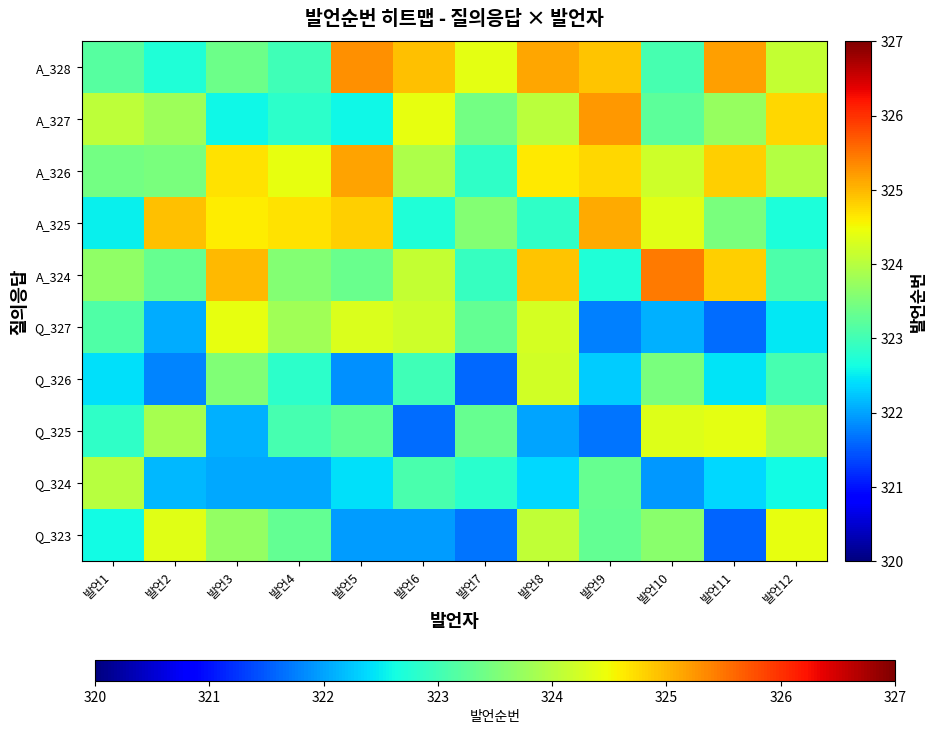

Reading left to right, transcribe all the data shown in this chart.

Q_323: 발언1=322.6	발언2=324.4	발언3=323.7	발언4=323.3	발언5=322.0	발언6=322.0	발언7=321.7	발언8=324.1	발언9=323.3	발언10=323.6	발언11=321.6	발언12=324.4
Q_324: 발언1=324.0	발언2=322.1	발언3=322.0	발언4=322.1	발언5=322.4	발언6=323.1	발언7=322.8	발언8=322.4	발언9=323.3	발언10=321.9	발언11=322.4	발언12=322.6
Q_325: 발언1=322.9	발언2=323.9	발언3=322.1	발언4=323.0	발언5=323.3	발언6=321.6	발언7=323.3	발언8=322.0	발언9=321.7	발언10=324.3	발언11=324.4	발언12=323.9
Q_326: 발언1=322.4	발언2=321.8	발언3=323.6	발언4=322.8	발언5=321.9	발언6=323.0	발언7=321.6	발언8=324.2	발언9=322.3	발언10=323.5	발언11=322.4	발언12=323.1
Q_327: 발언1=323.1	발언2=322.1	발언3=324.4	발언4=323.8	발언5=324.3	발언6=324.2	발언7=323.3	발언8=324.3	발언9=321.8	발언10=322.1	발언11=321.6	발언12=322.5
A_324: 발언1=323.7	발언2=323.3	발언3=325.0	발언4=323.6	발언5=323.3	발언6=324.1	발언7=322.9	발언8=324.9	발언9=322.7	발언10=325.5	발언11=324.8	발언12=323.1
A_325: 발언1=322.5	발언2=324.9	발언3=324.6	발언4=324.7	발언5=324.8	발언6=322.7	발언7=323.6	발언8=322.8	발언9=325.1	발언10=324.4	발언11=323.5	발언12=322.7
A_326: 발언1=323.4	발언2=323.5	발언3=324.7	발언4=324.4	발언5=325.2	발언6=323.9	발언7=322.9	발언8=324.6	발언9=324.8	발언10=324.2	발언11=324.8	발언12=324.0
A_327: 발언1=324.1	발언2=323.8	발언3=322.6	발언4=322.8	발언5=322.6	발언6=324.4	발언7=323.4	발언8=324.0	발언9=325.2	발언10=323.2	발언11=323.7	발언12=324.8
A_328: 발언1=323.2	발언2=322.7	발언3=323.4	발언4=323.0	발언5=325.3	발언6=324.9	발언7=324.4	발언8=325.1	발언9=324.9	발언10=323.1	발언11=325.2	발언12=324.1